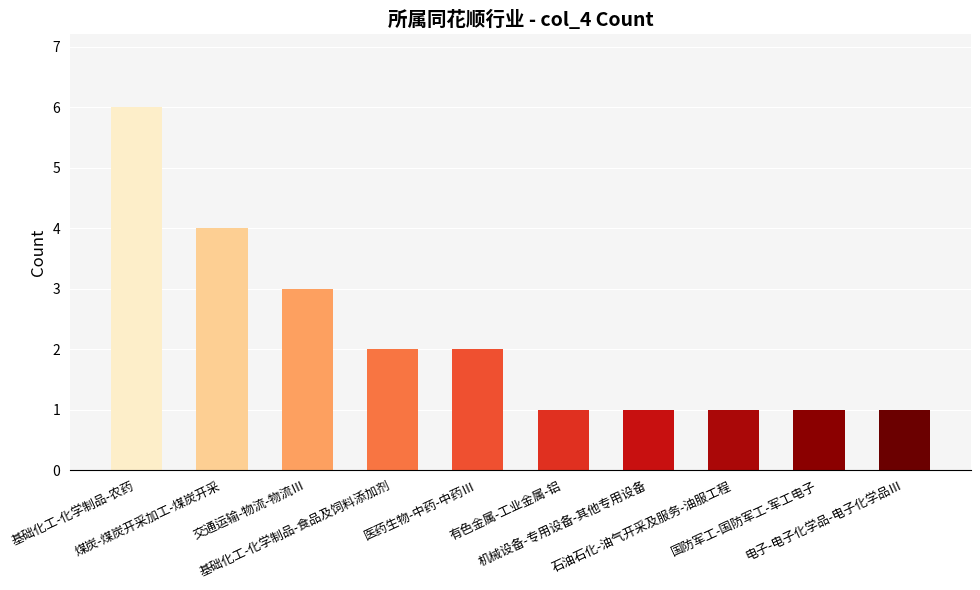

Read the value at 电子-电子化学品-电子化学品Ⅲ.

1